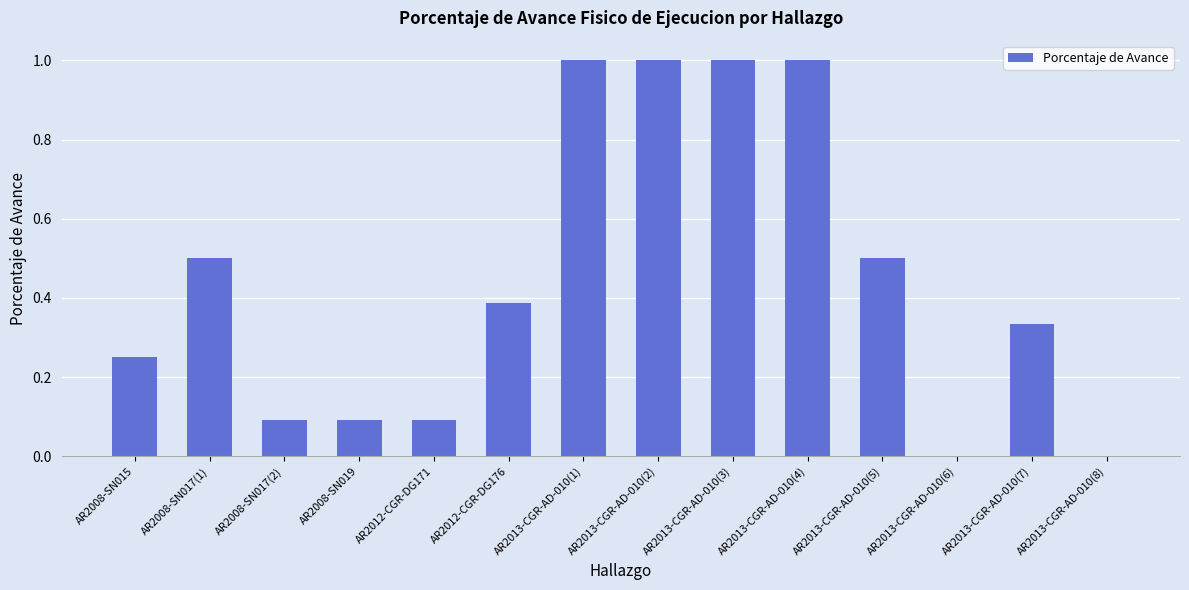

What is the greatest value displayed?

1.0